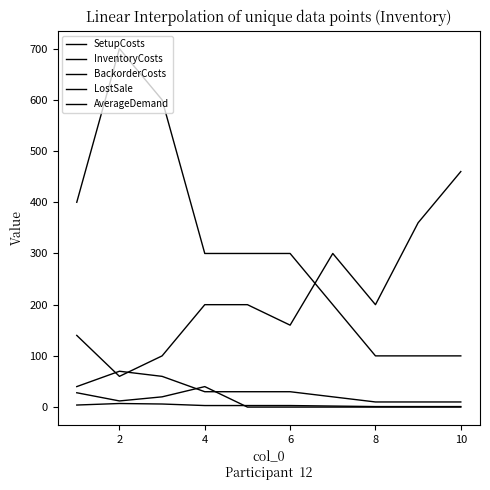

Does the chart display data point markers on the line(s)?

No